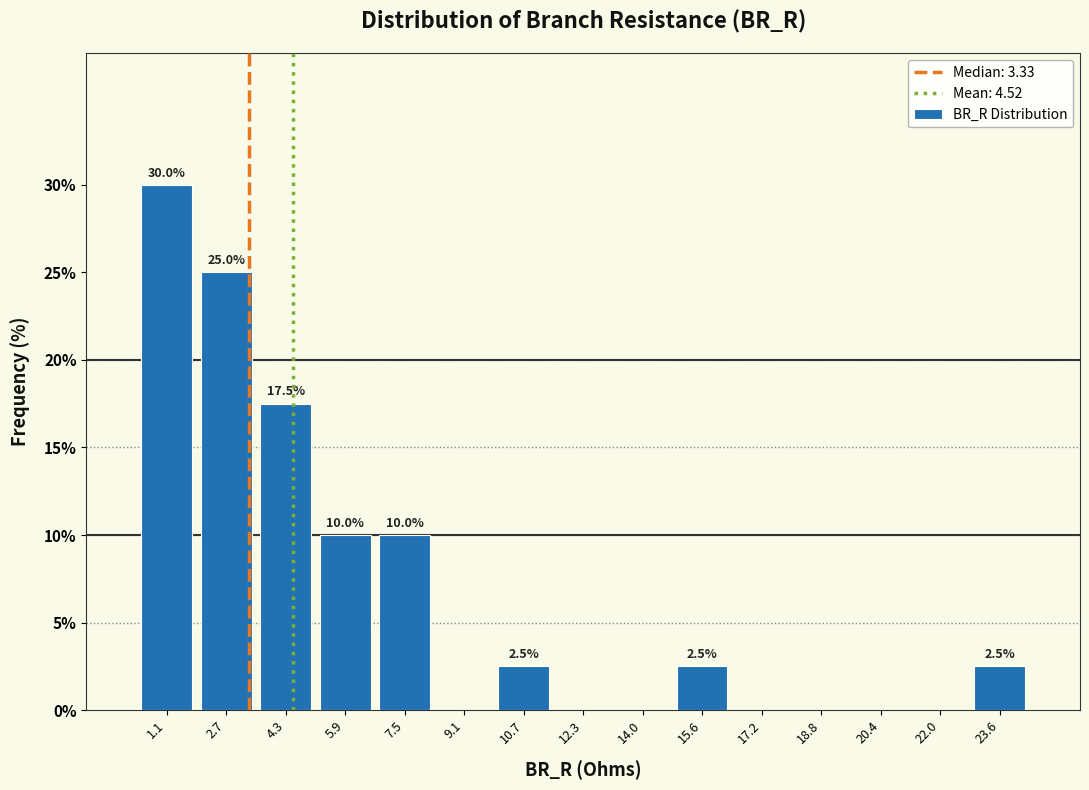

Over which range of the x-axis is the bar tallest?

0.4 to 2.0